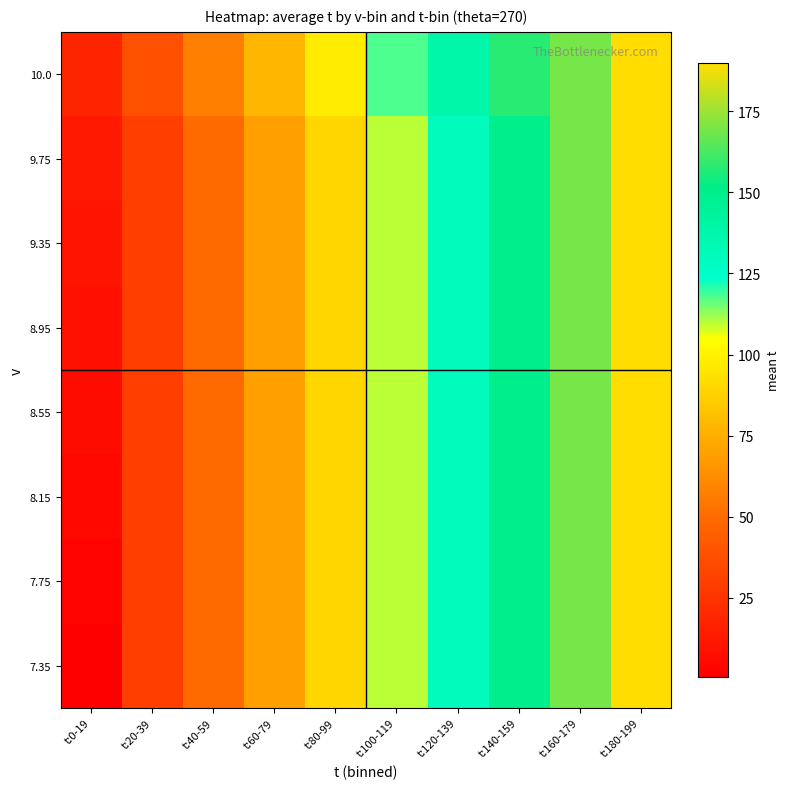

Between t:60-79 and t:100-119, which is larger?

t:100-119